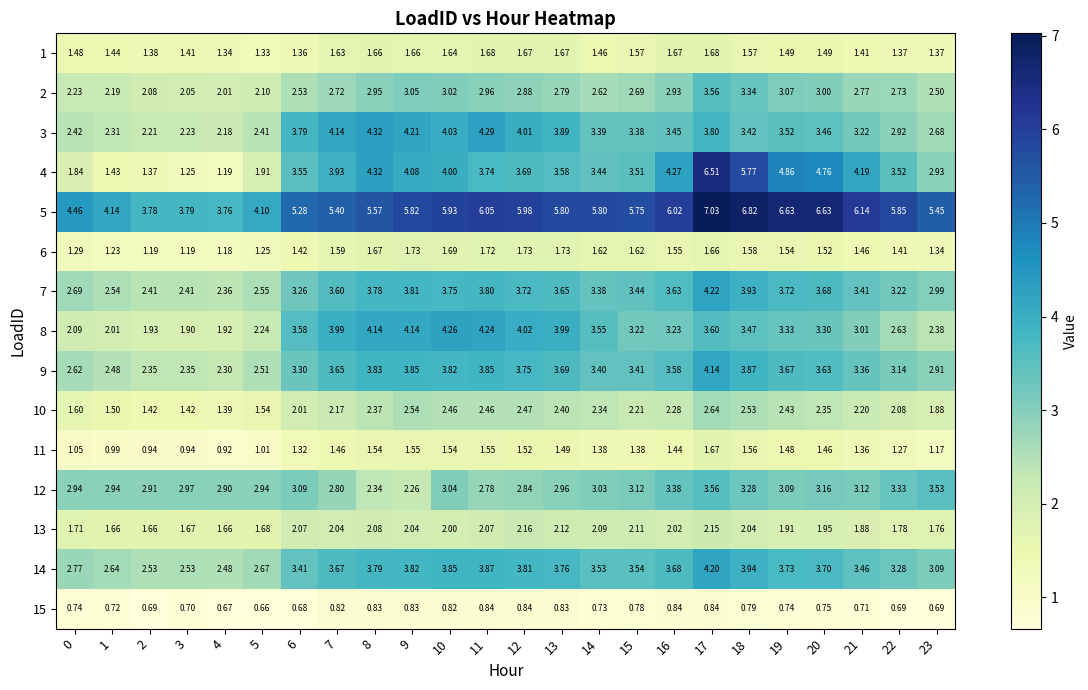

What is the maximum value shown in the chart?

7.0